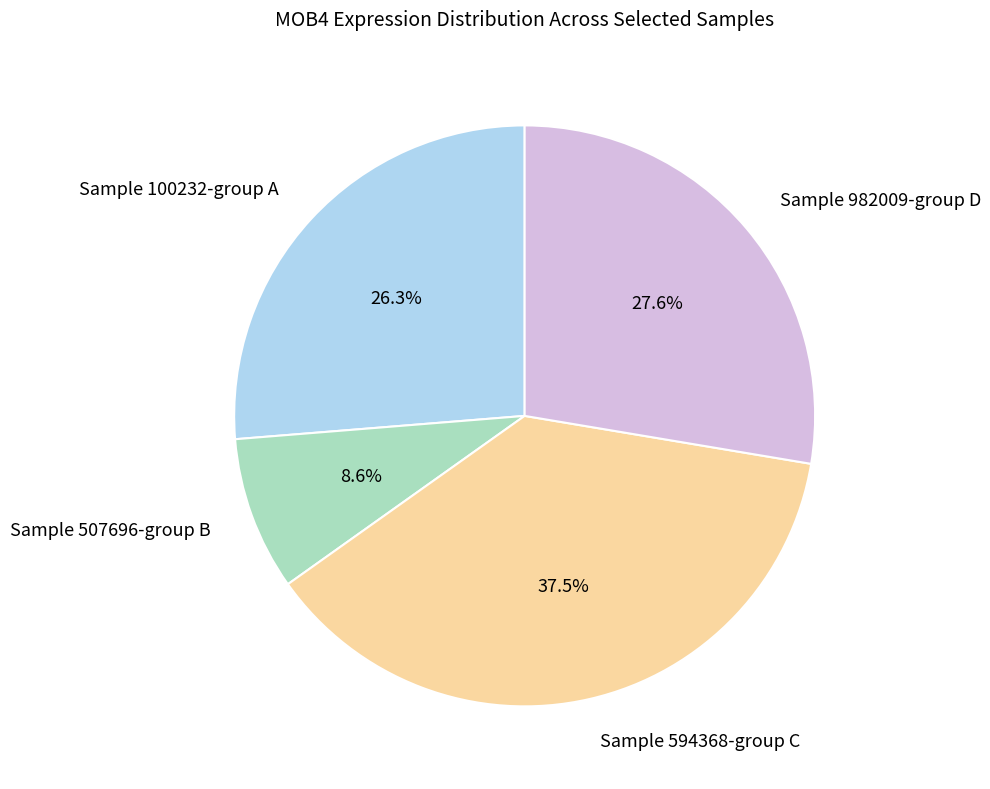

How many segments does this pie chart have?

4